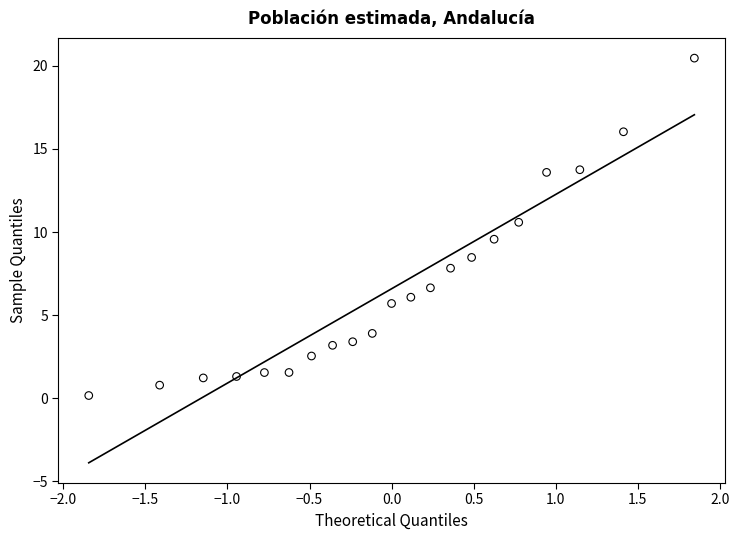

What is the range of X values (max minus min)?

3.7